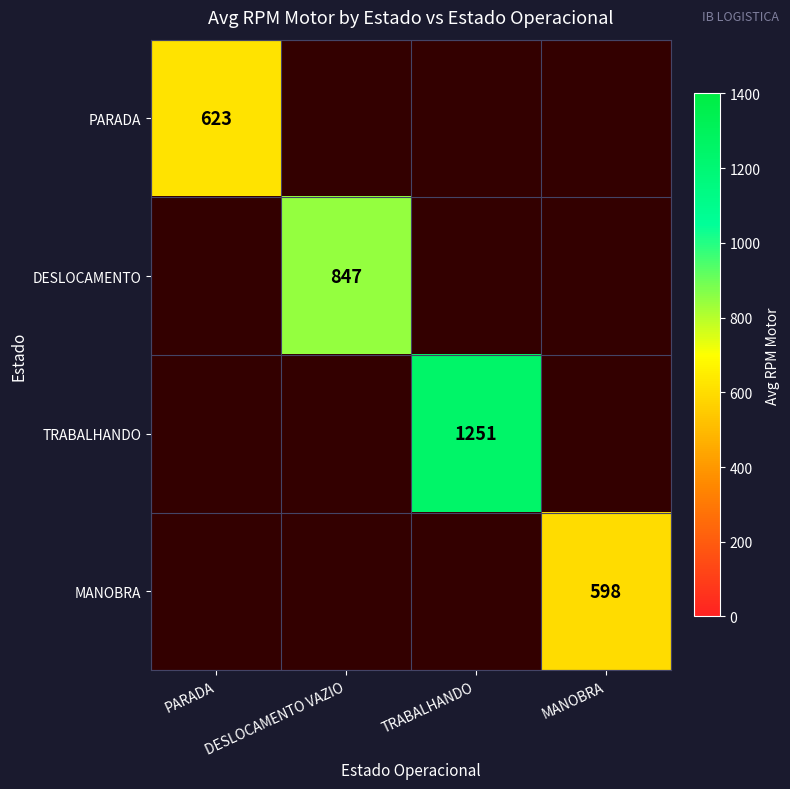

What is the minimum value shown in the chart?

598.0